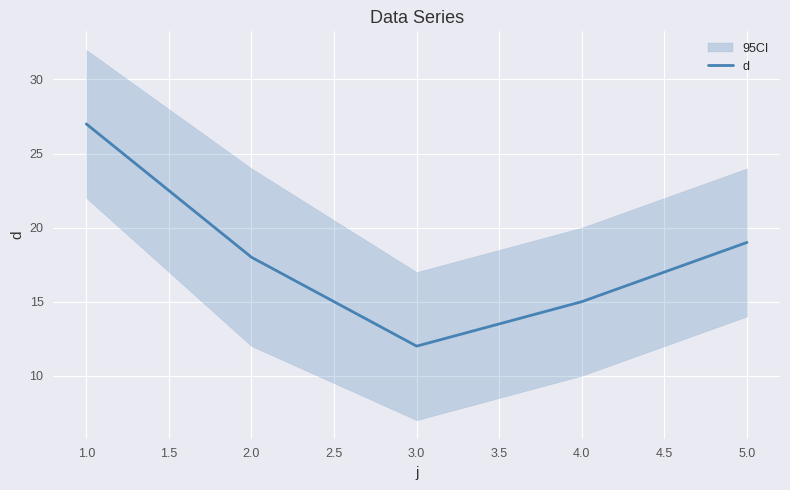

What is the minimum value for d?

12